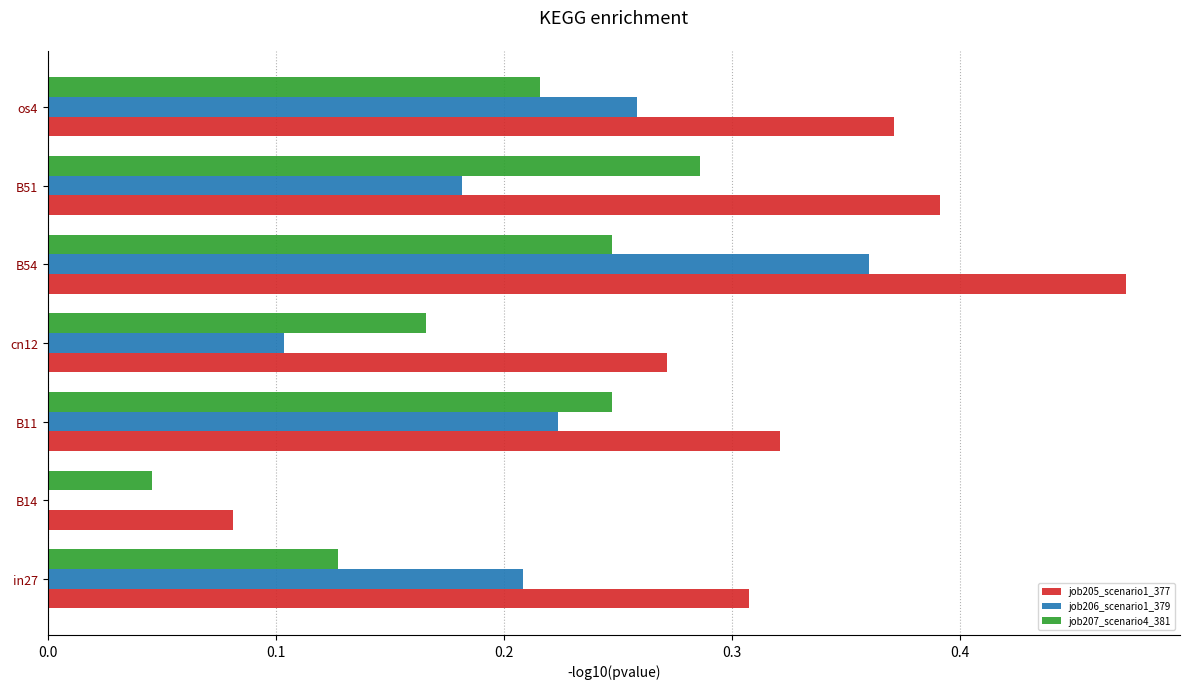

Which series has the largest total across all categories?

job205_scenario1_377